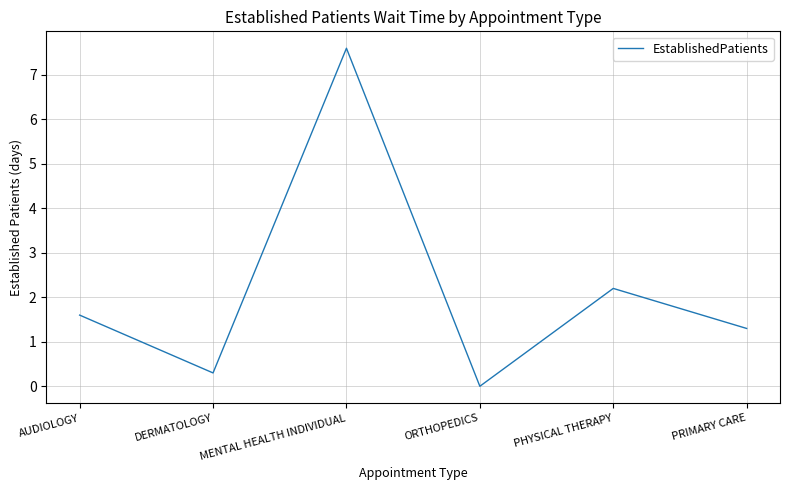

The value at AUDIOLOGY is 1.6. True or false?

True